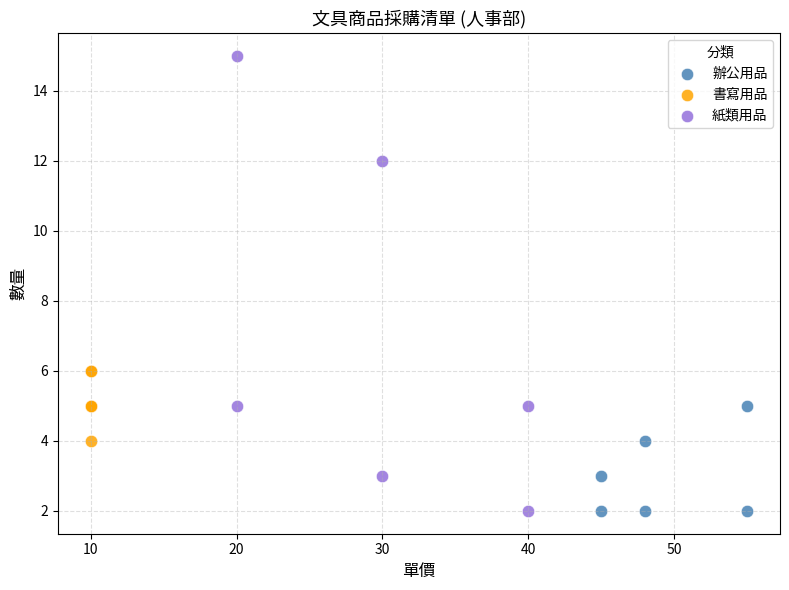

What are all the series names shown in the legend?

辦公用品, 書寫用品, 紙類用品